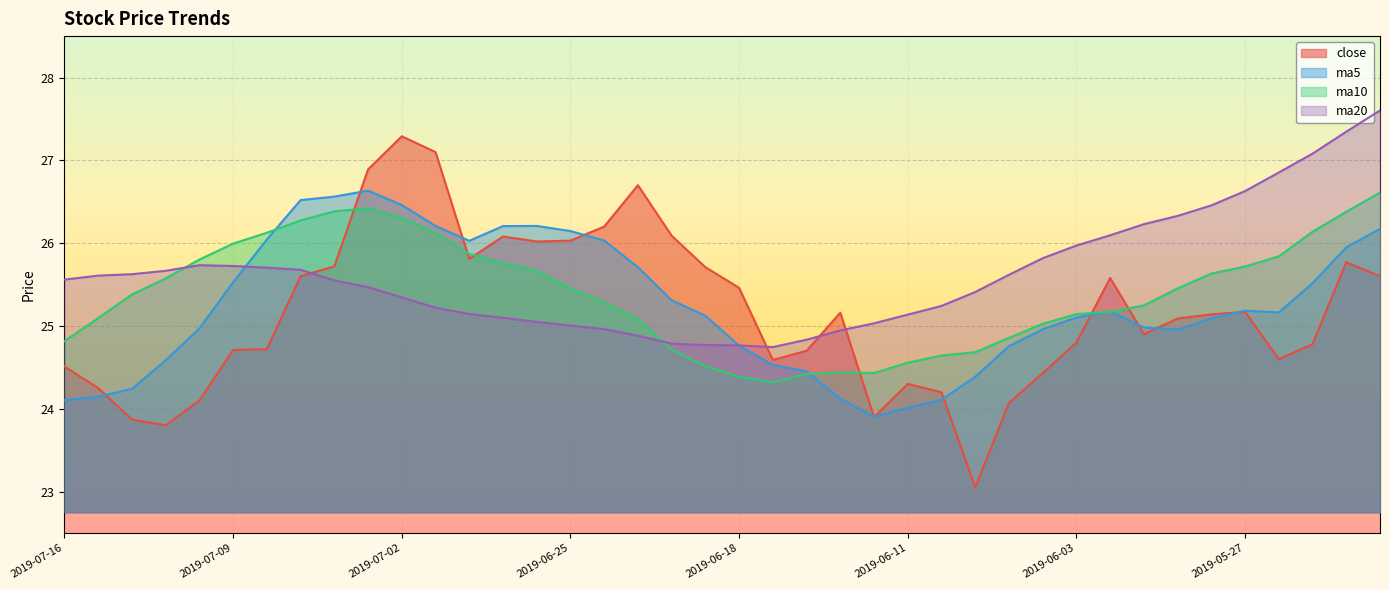

At which category is the sum across all series the highest?

2019-05-21